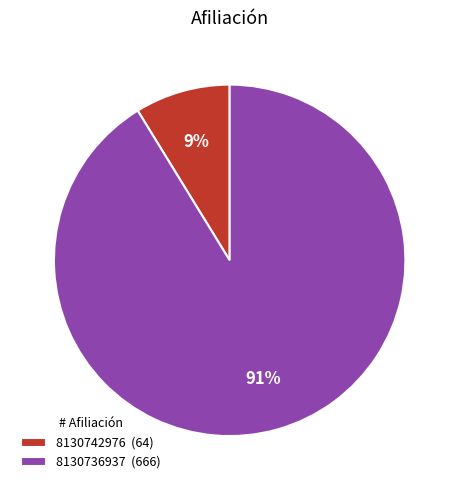

To the nearest percent, what is the combined percentage of 8130736937 and 8130742976?

100%